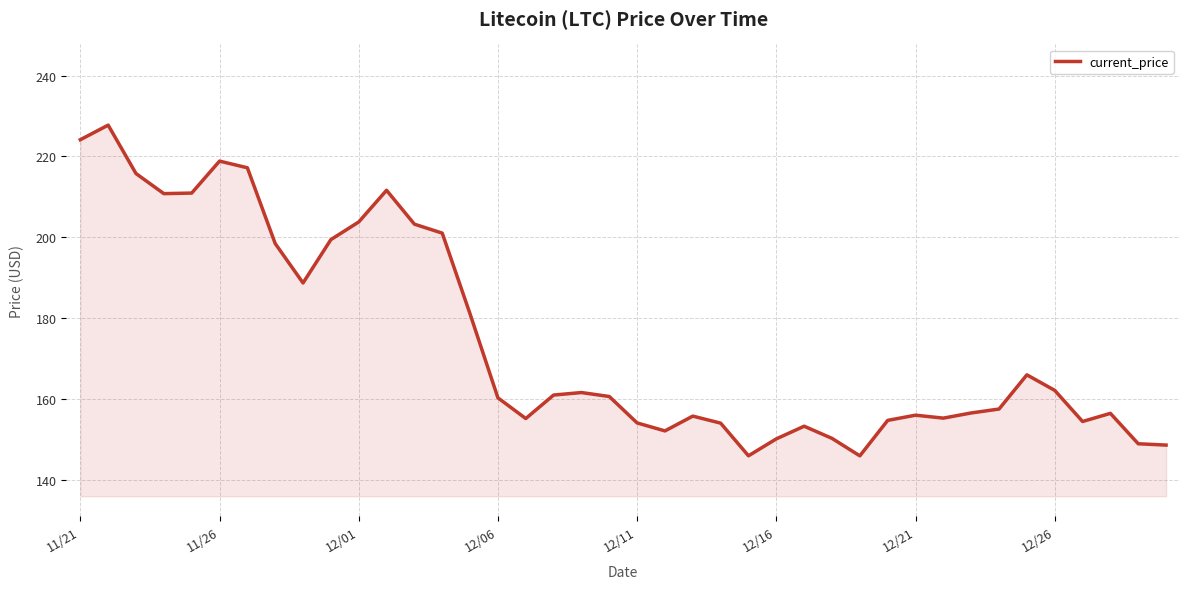

What is the minimum value shown in the chart?

145.9